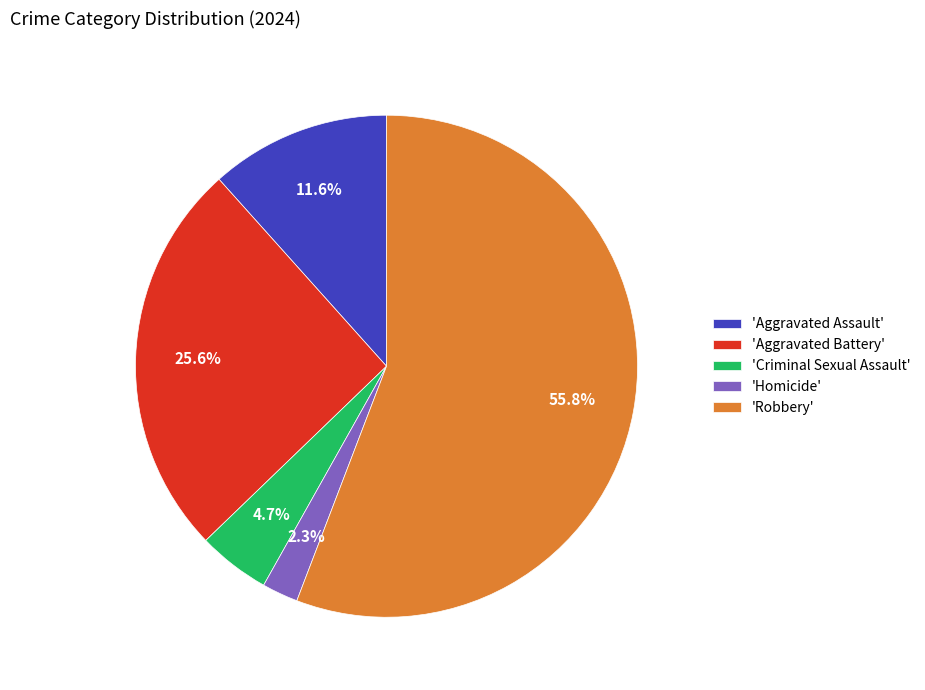

What percentage is NOT represented by 'Criminal Sexual Assault'?

95.3%